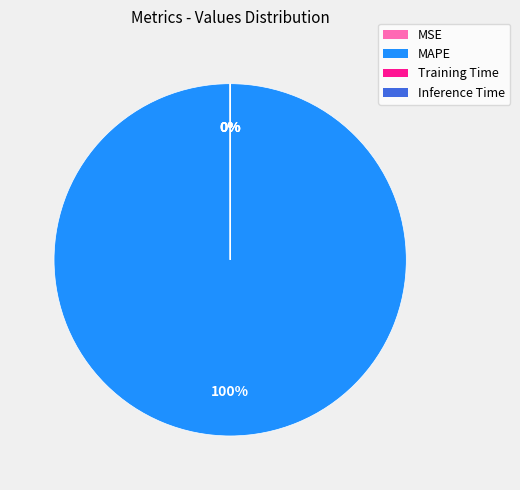

Does any single category account for the majority?

Yes